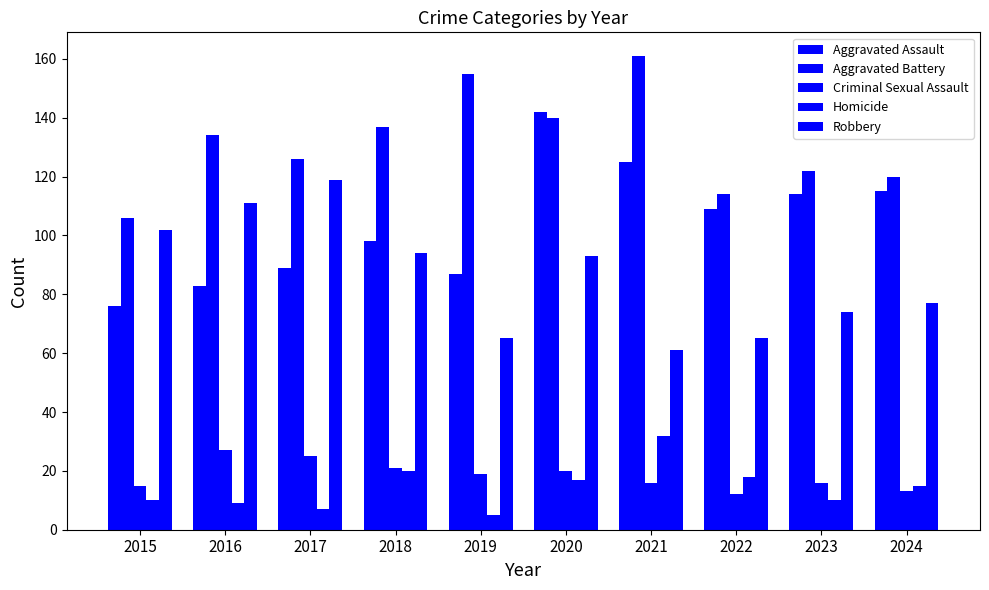

Between 2019 and 2024, which series saw the biggest shift?

Aggravated Battery